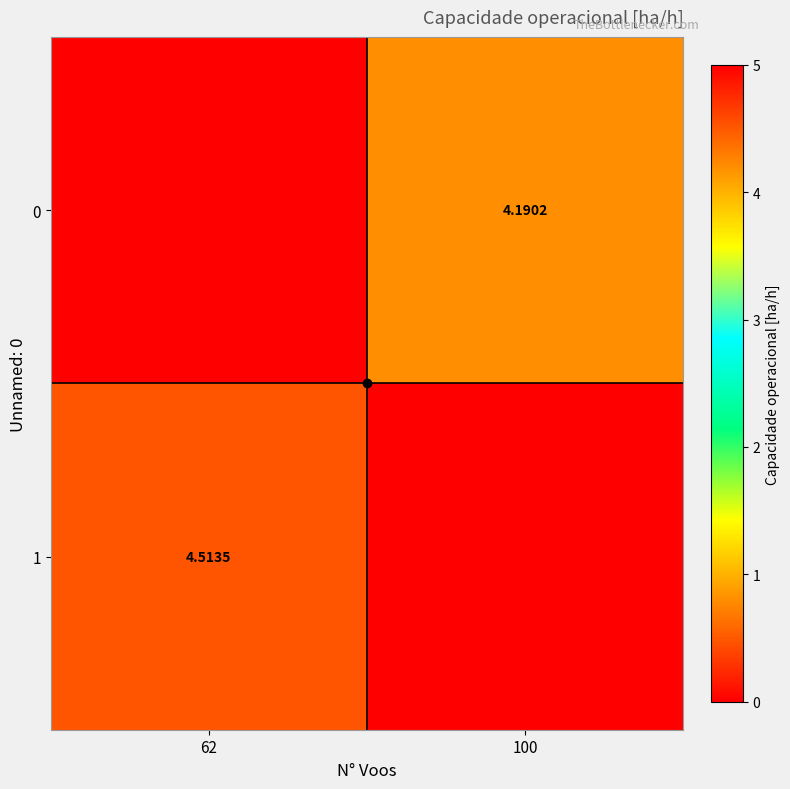

Read the 1 value at 62.

4.5